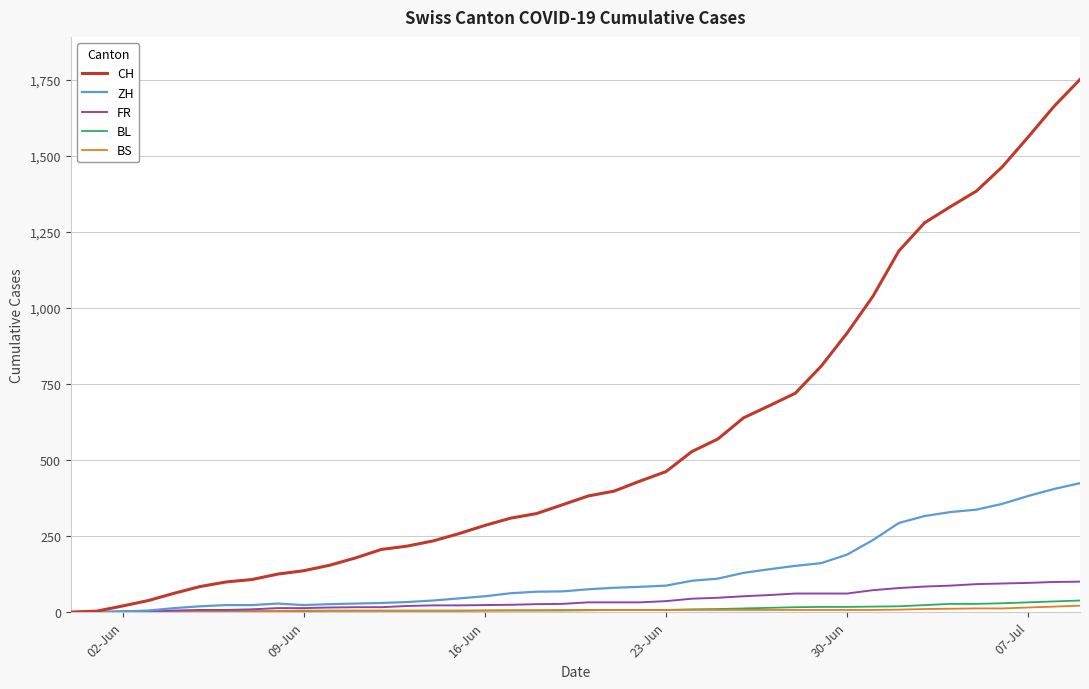

Which series has the largest total across all categories?

CH